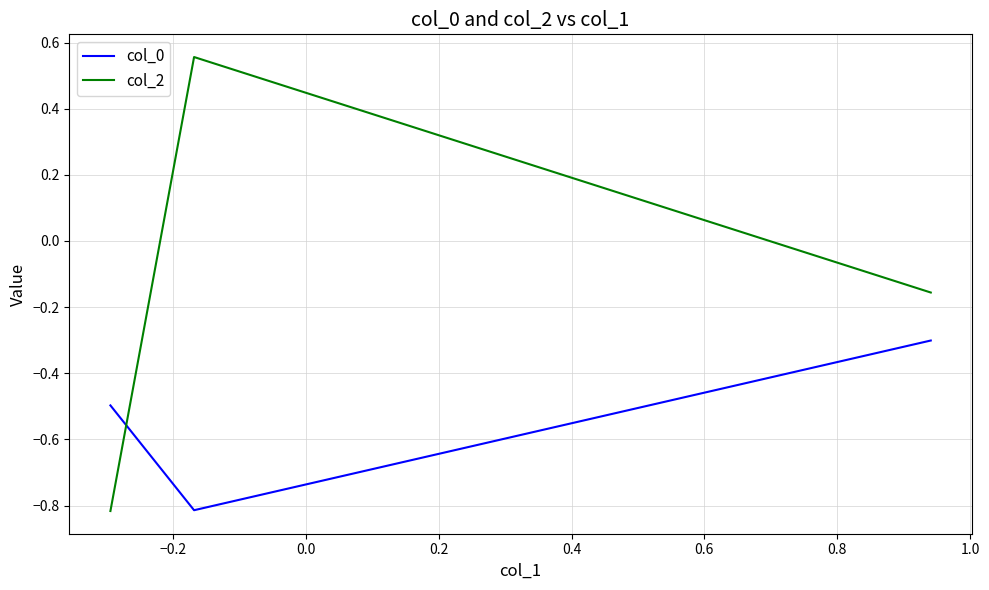

List the series in order of their overall mean, lowest first.

col_0, col_2